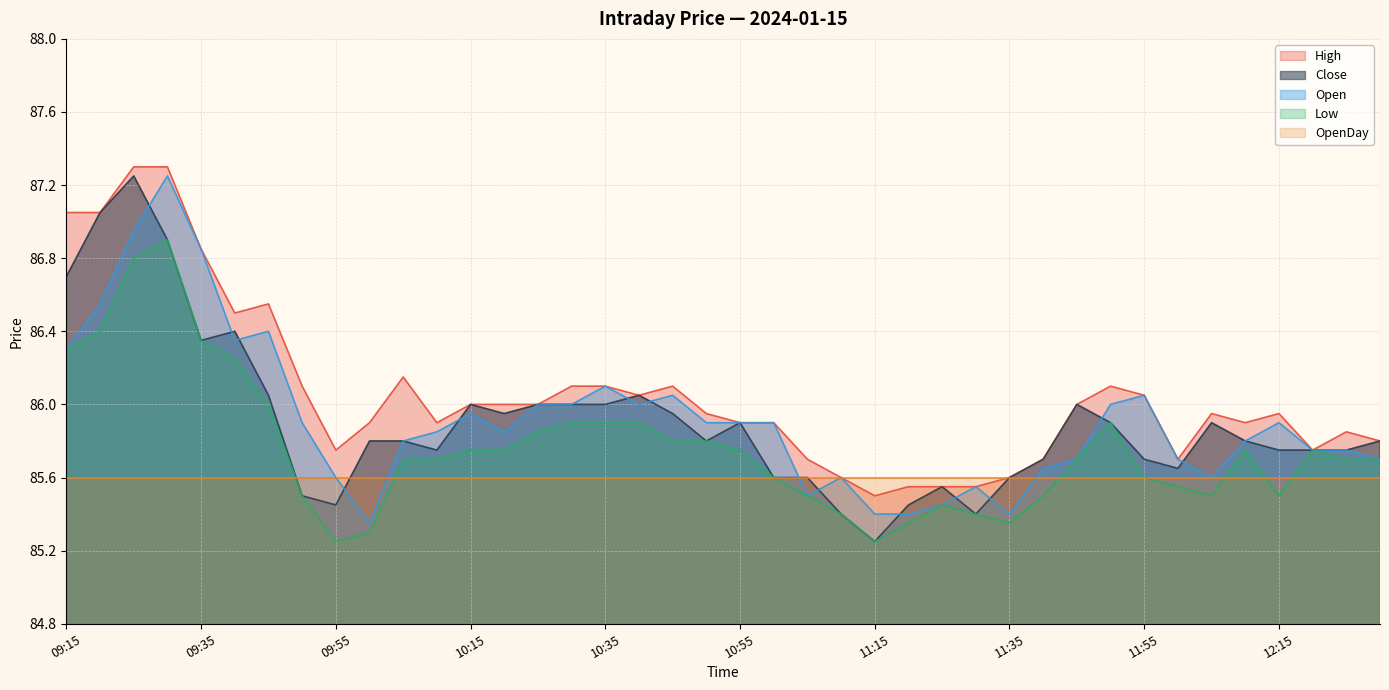

What is the label of the 3rd point from the right?

12:20